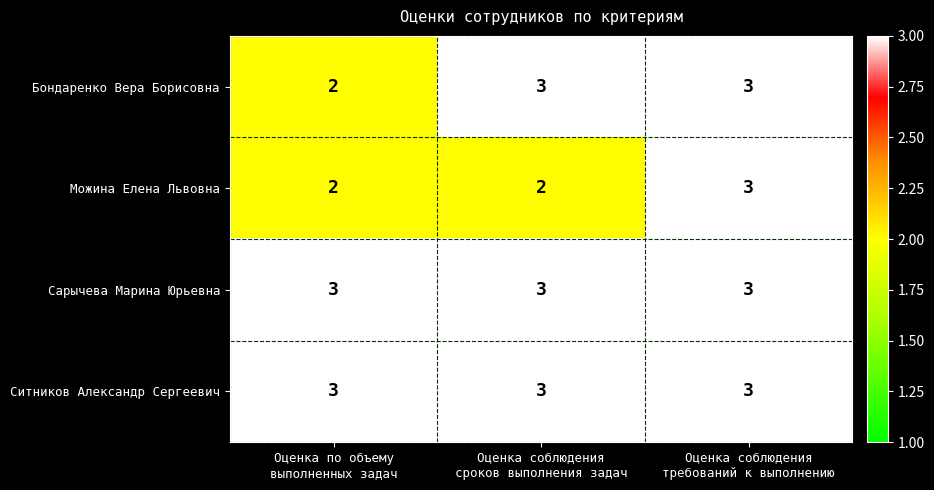

Reading left to right, list all the values displayed in this chart.

Бондаренко Вера Борисовна: 2	3	3
Можина Елена Львовна: 2	2	3
Сарычева Марина Юрьевна: 3	3	3
Ситников Александр Сергеевич: 3	3	3